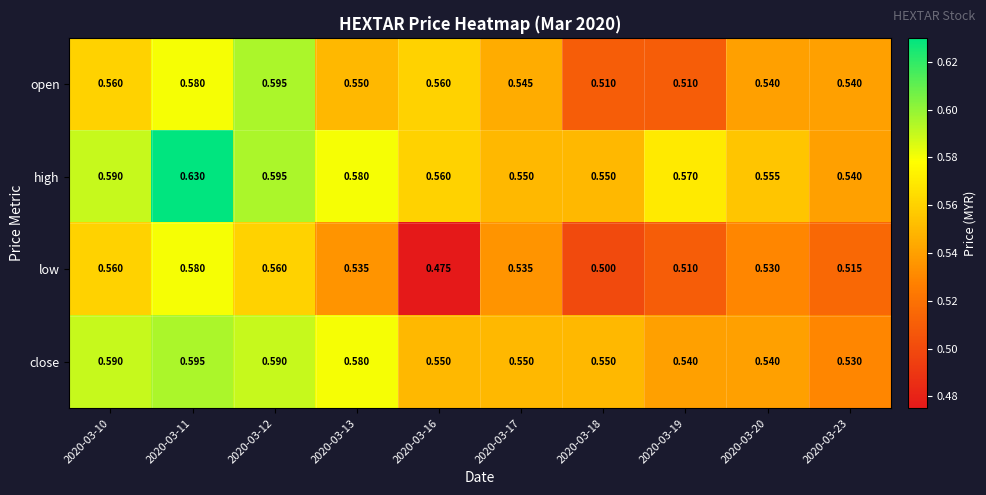

Which series changed the most between 2020-03-11 and 2020-03-20?

high